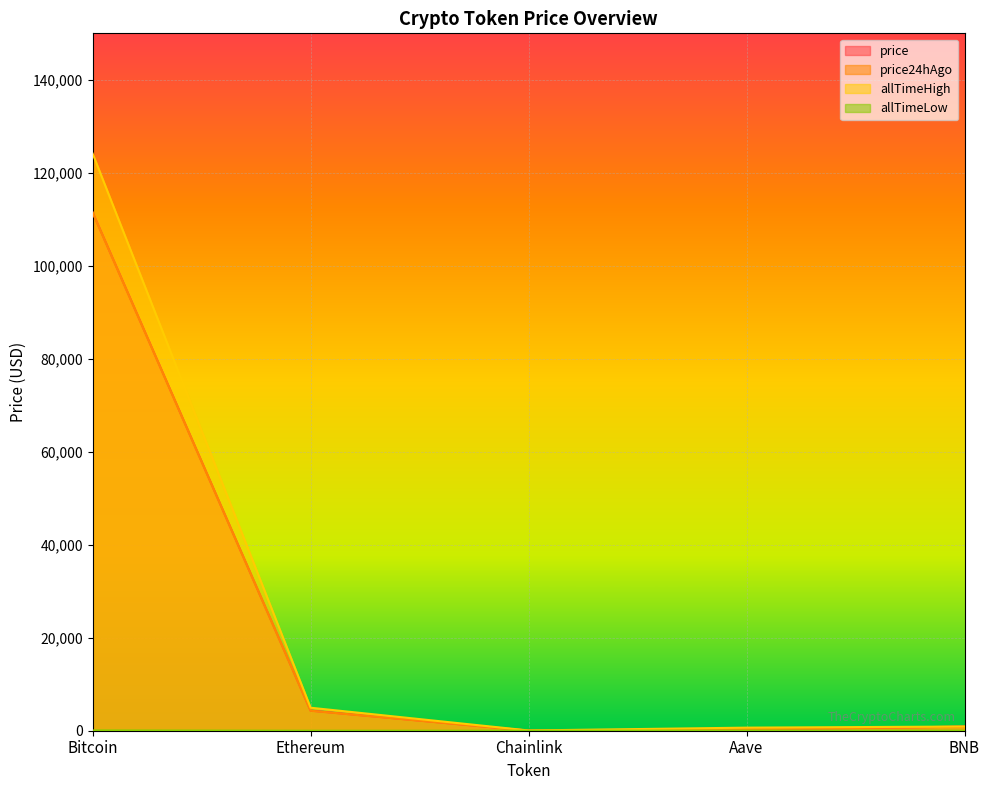

At which category is the sum across all series the highest?

Bitcoin